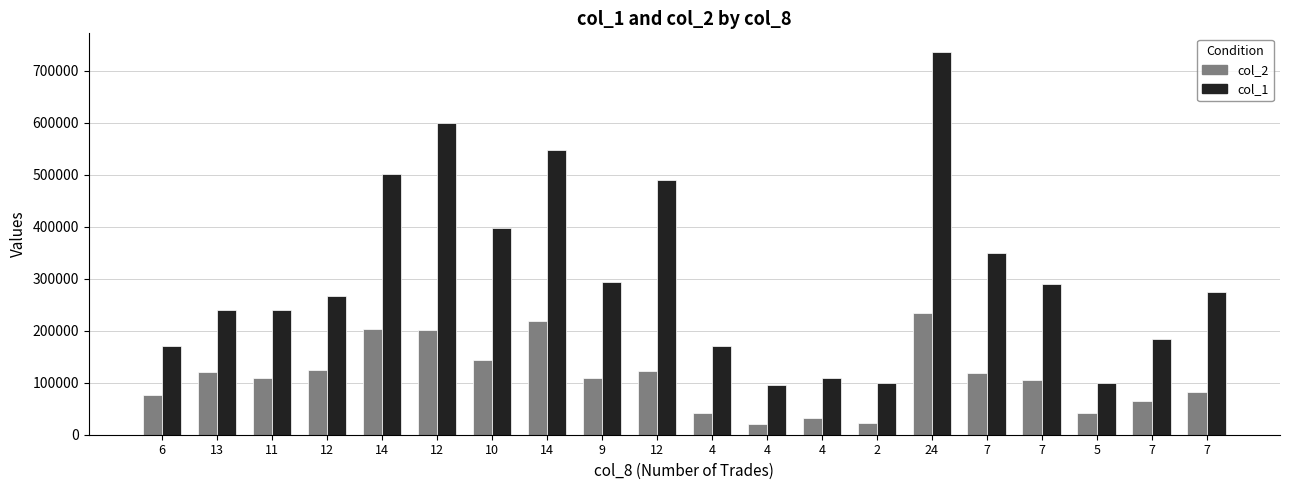

What are all the series names shown in the legend?

col_2, col_1